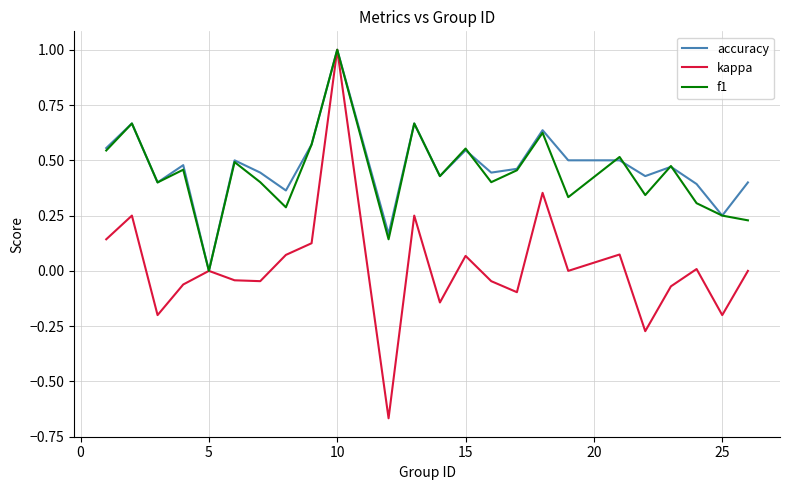

Which series has the widest spread of values?

kappa